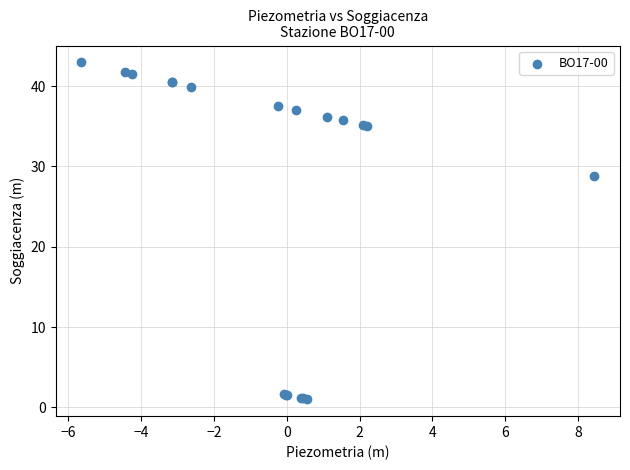

What Y value in the scatter plot is closest to 21?

28.9